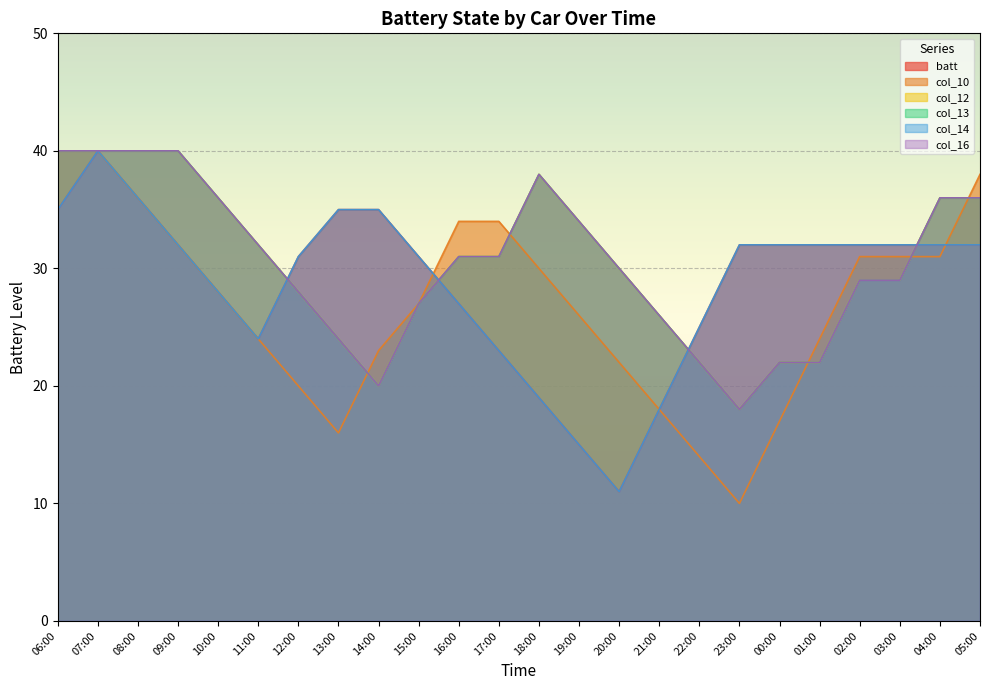

Reading left to right, list all the values displayed in this chart.

batt: 35	40	36	32	28	24	31	35	35	31	27	23	19	15	11	18	25	32	32	32	32	32	32	32
col_10: 40	40	36	32	28	24	20	16	23	27	34	34	30	26	22	18	14	10	17	24	31	31	31	38
col_12: 40	40	40	40	36	32	28	24	20	27	31	31	38	34	30	26	22	18	22	22	29	29	36	36
col_13: 40	40	40	40	36	32	28	24	20	27	31	31	38	34	30	26	22	18	22	22	29	29	36	36
col_14: 35	40	36	32	28	24	31	35	35	31	27	23	19	15	11	18	25	32	32	32	32	32	32	32
col_16: 40	40	40	40	36	32	28	24	20	27	31	31	38	34	30	26	22	18	22	22	29	29	36	36